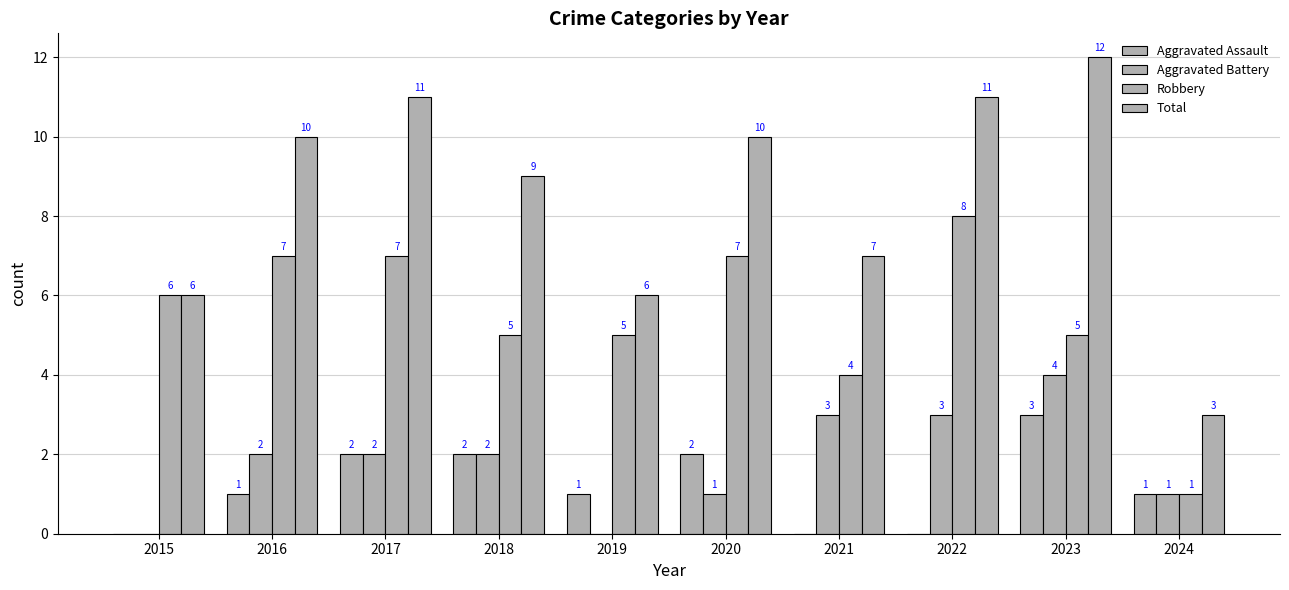

Are the bars horizontal?

No